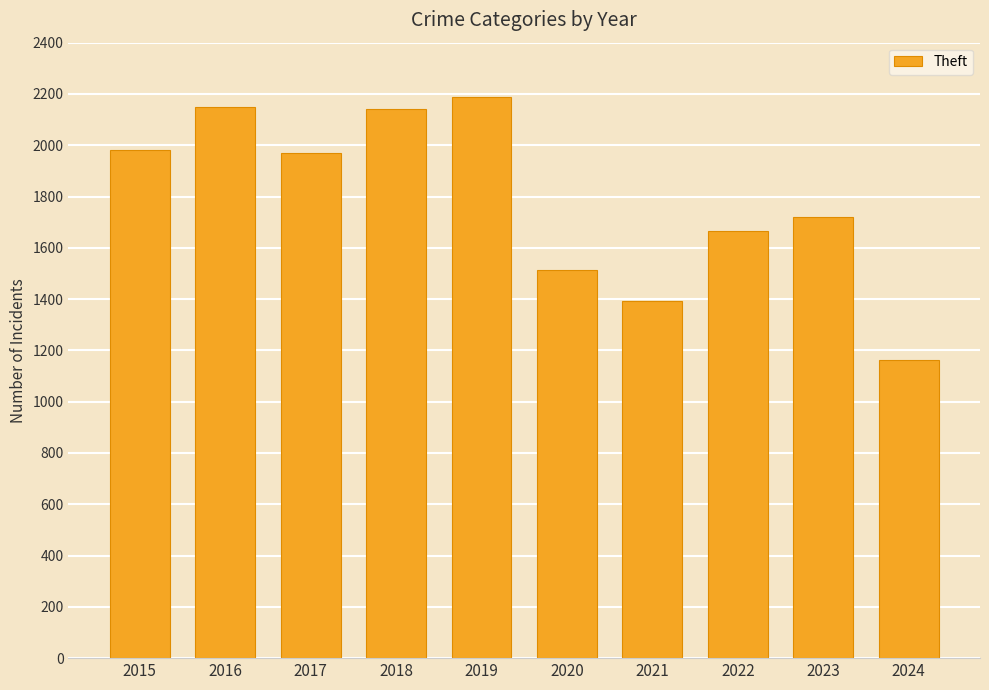

What is the approximate value at 2021, to the nearest 100?

1400